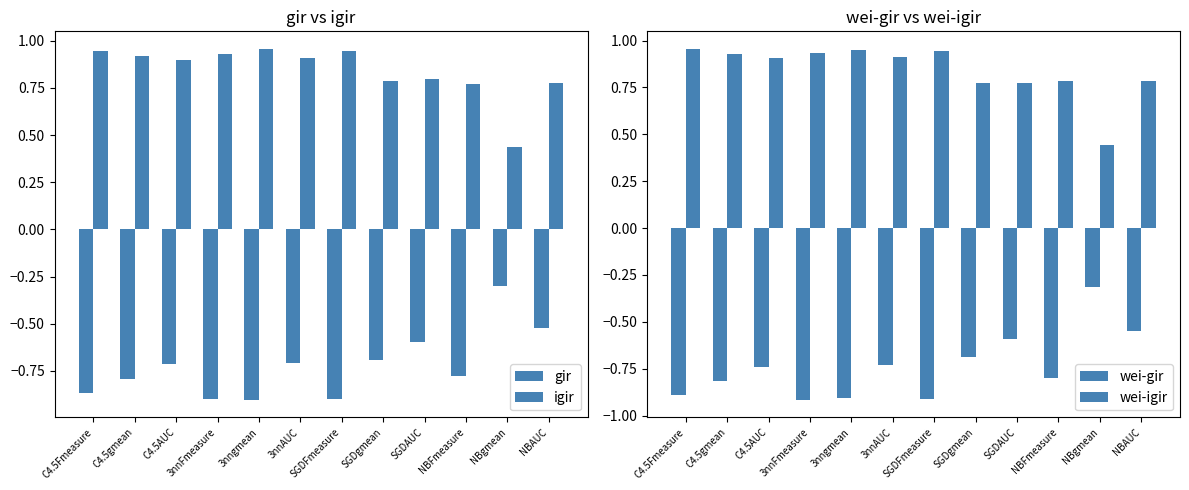

What is the total value across all series at SGDAUC?

0.4